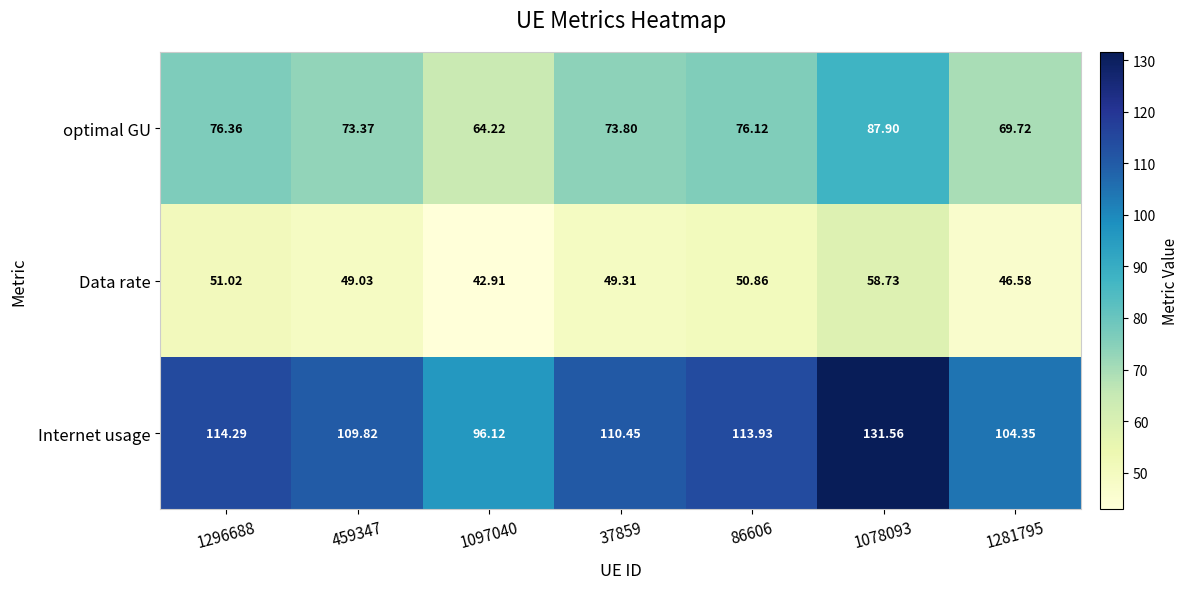

Which series changed the most between 1097040 and 1281795?

Internet usage